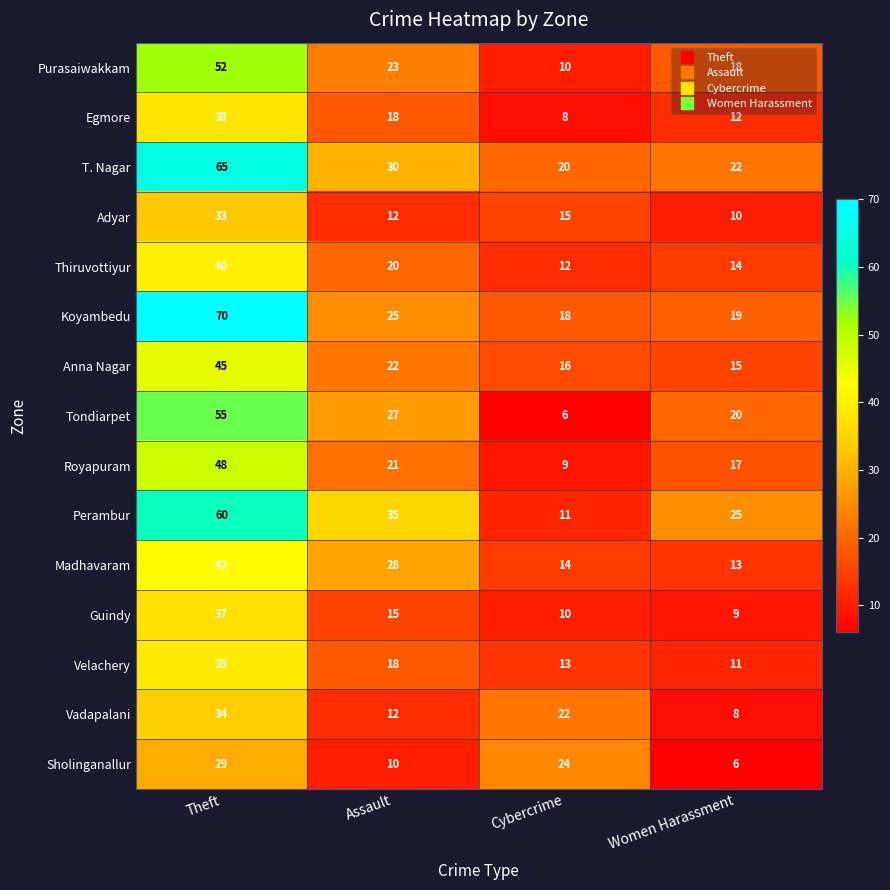

Where is Purasaiwakkam nearest to the value 31?

Assault